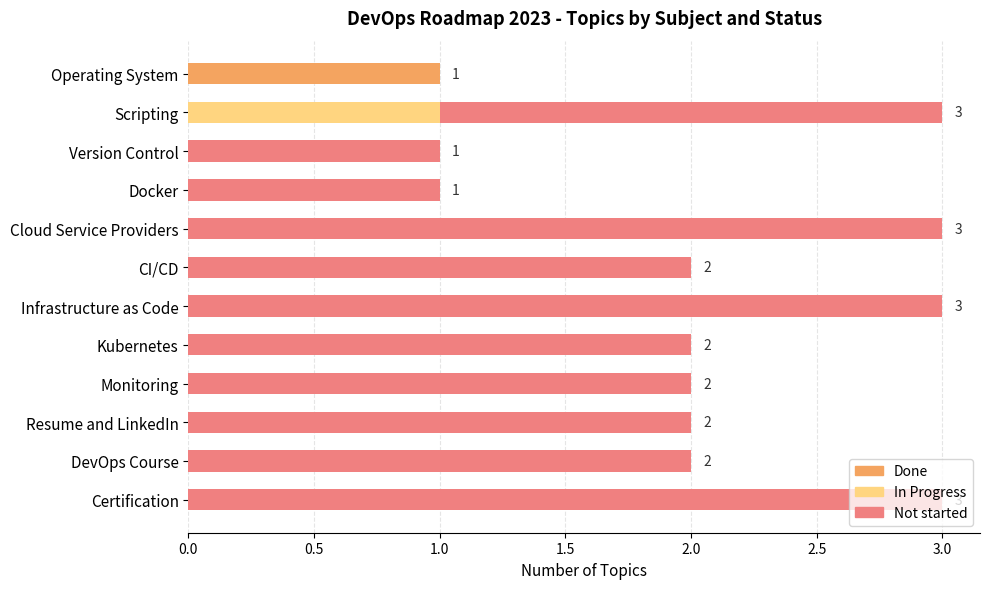

What is the total value across all series at Scripting?

3